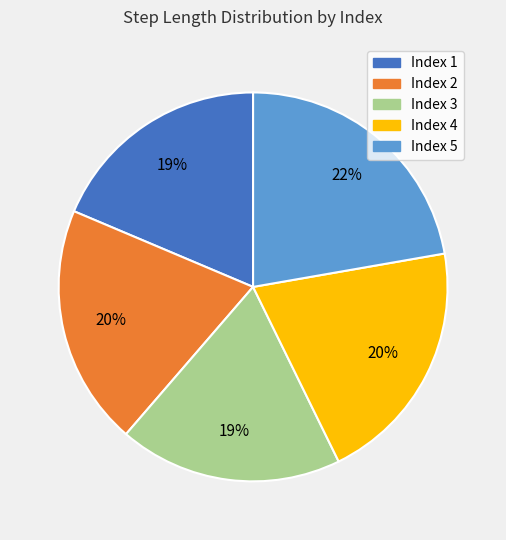

Does any single category account for the majority?

No